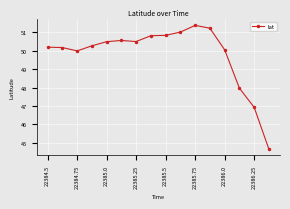

What is the value of the 7th point from the left?

50.5